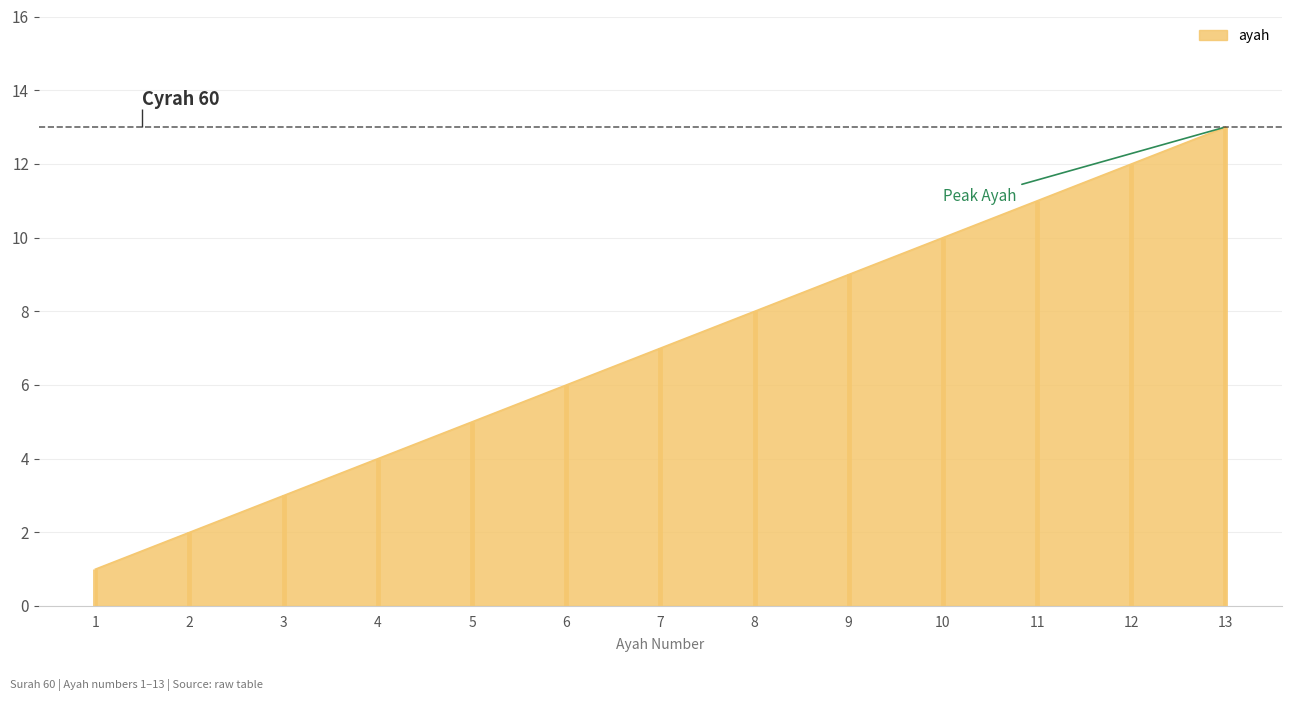

What is the maximum value shown in the chart?

13